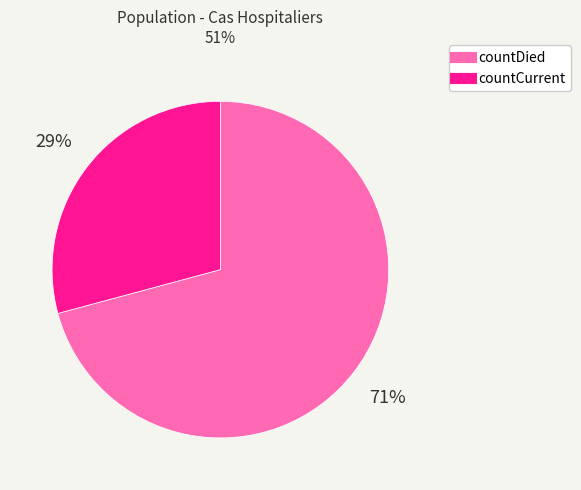

What is the largest slice in the pie chart?

countDied